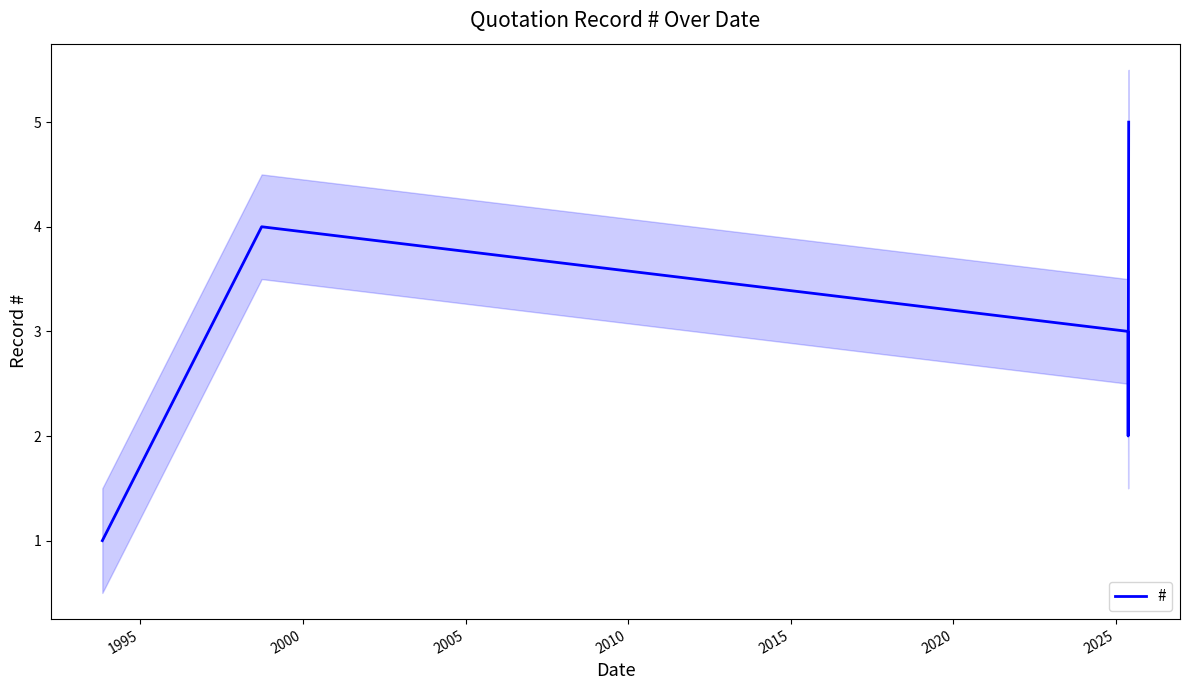

What is the highest value of the # series?

5